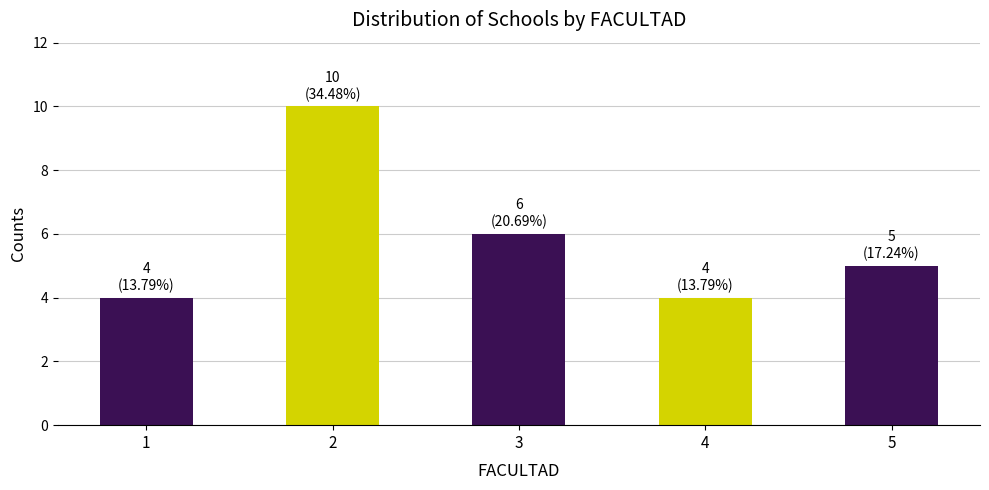

What is the value of the 2nd bar from the left?

10